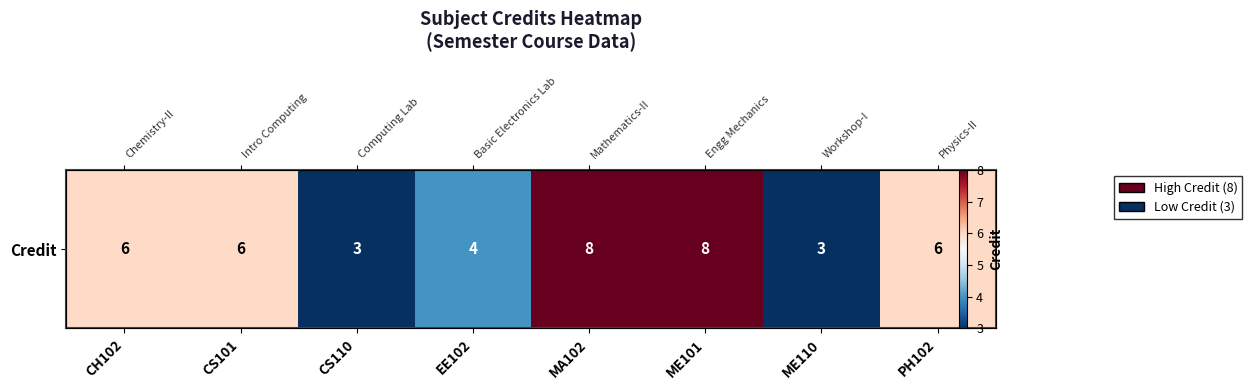

Between MA102 and ME101, which is larger?

MA102